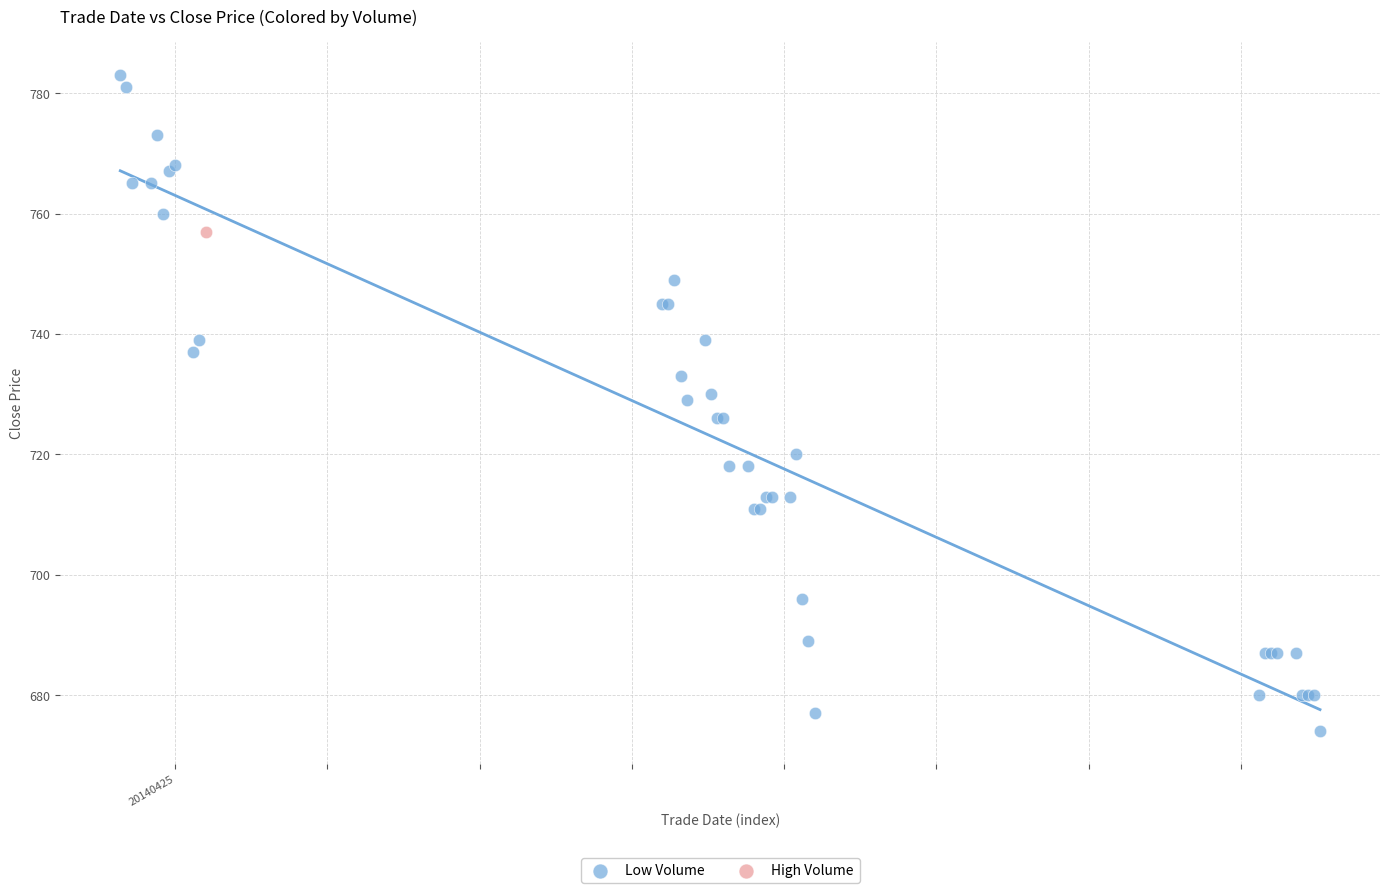

What are all the series names shown in the legend?

Low Volume, High Volume